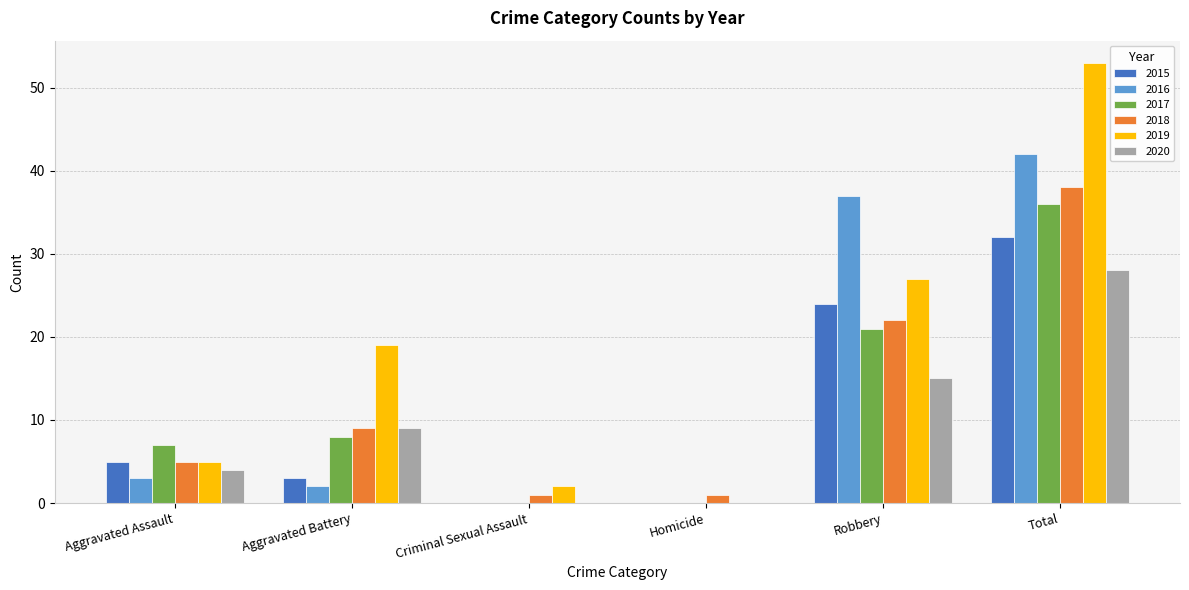

What is the sum of all 2020 values?

56